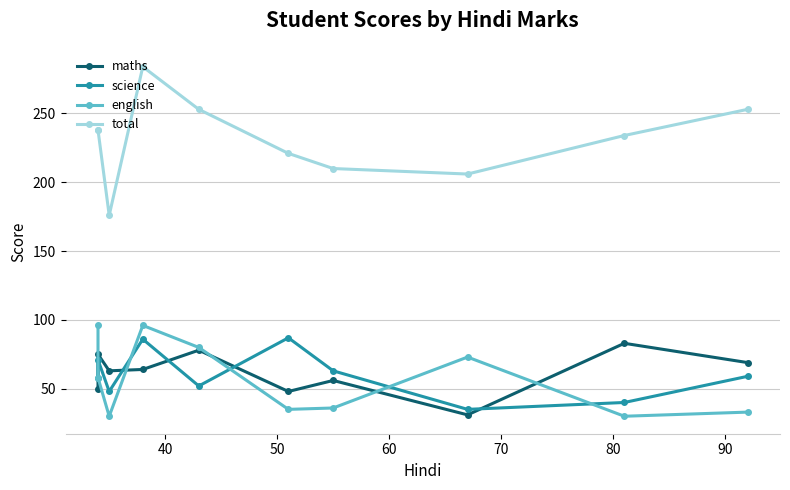

What position from the left is 90?

7